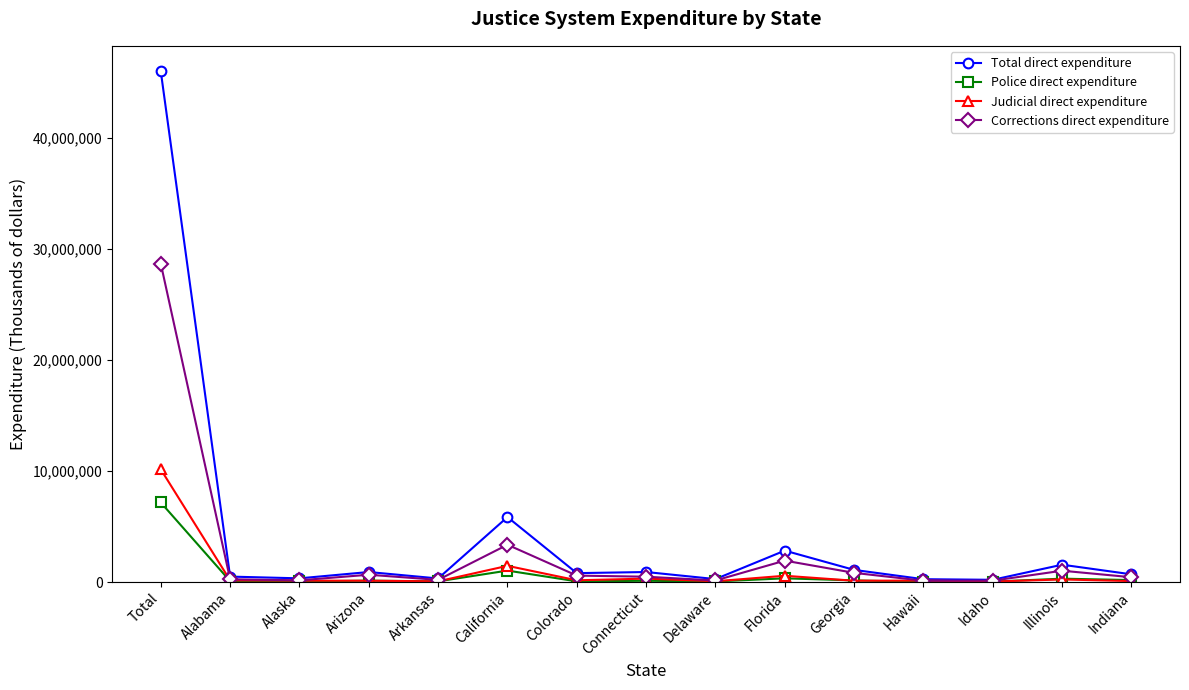

Rank the series at Total from lowest to highest value.

Police direct expenditure, Judicial direct expenditure, Corrections direct expenditure, Total direct expenditure